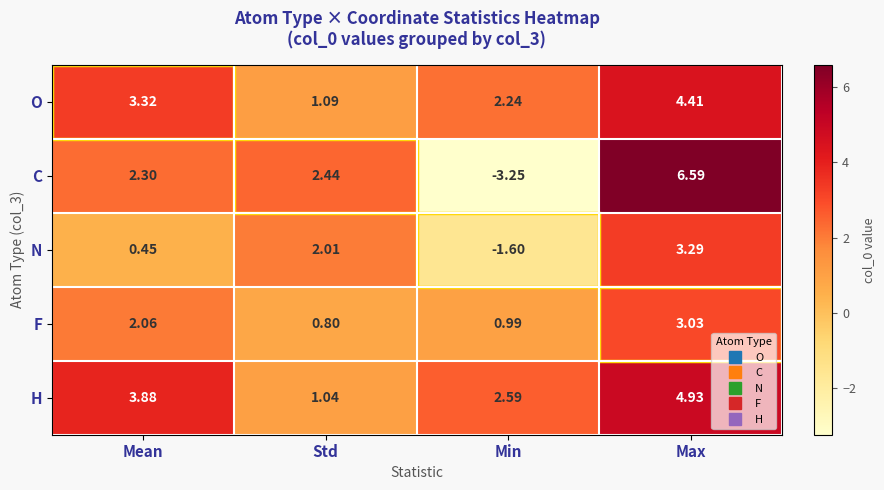

How many values in the F series exceed 2?

2